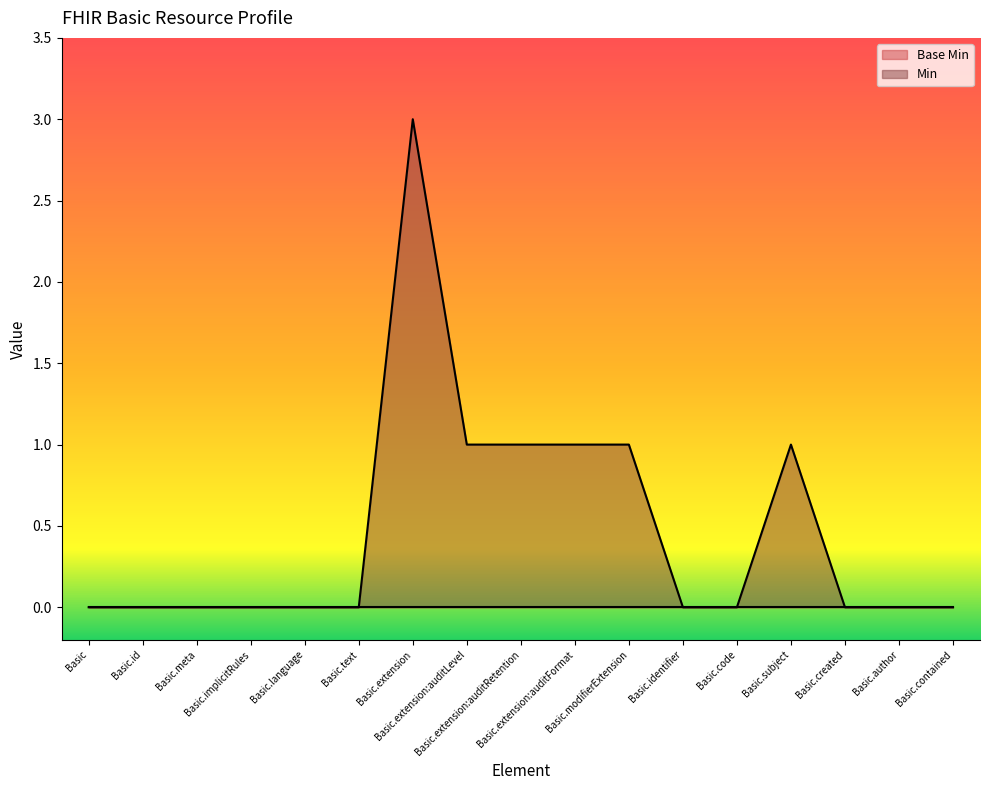

Reading left to right, extract all data points from this chart.

0	0	0	0	0	0	3	1	1	1	1	0	0	1	0	0	0